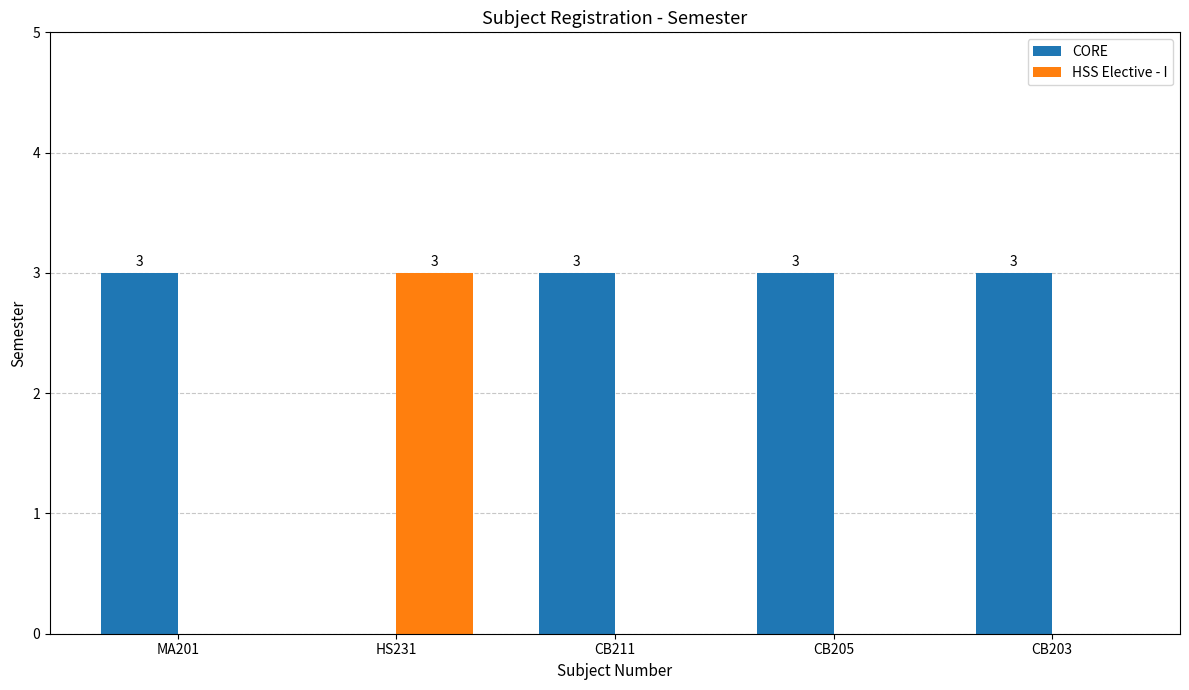

How many HSS Elective - I values are between 0 and 1?

4